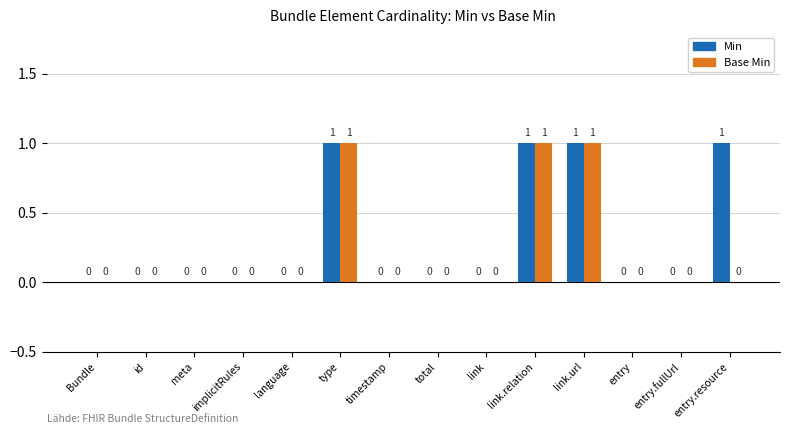

How many Min values are between 0 and 1?

14